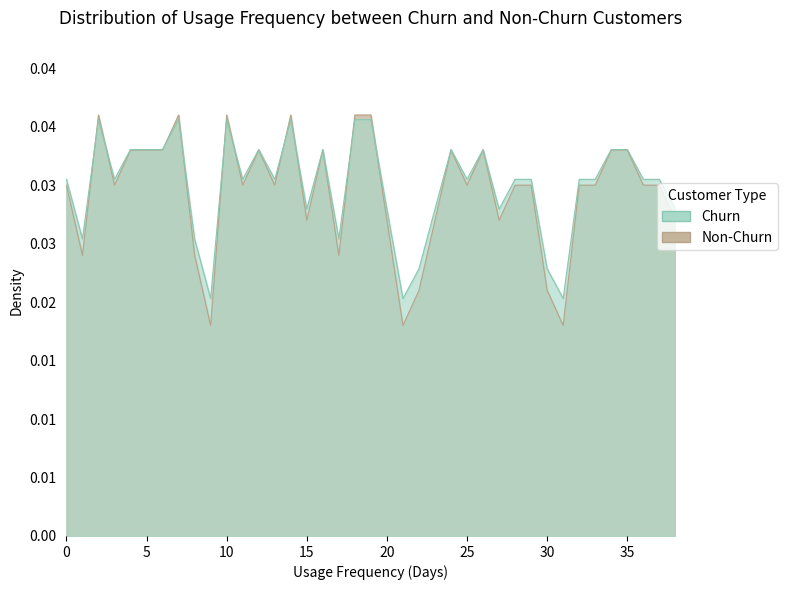

At which label is the value closest to 0?

9